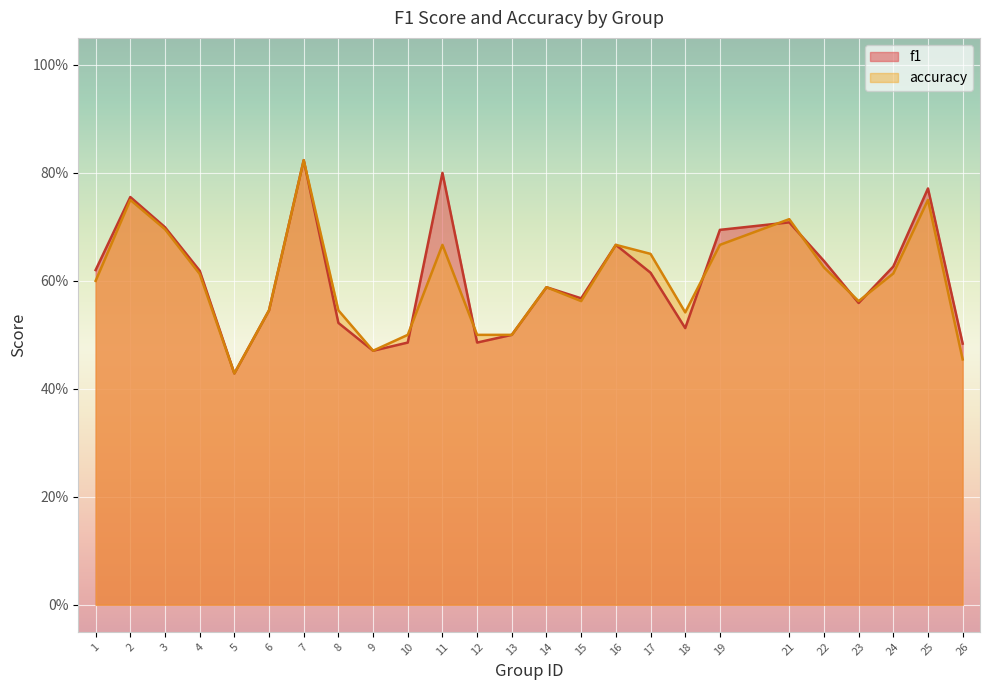

How many times do accuracy and f1 cross each other?

7